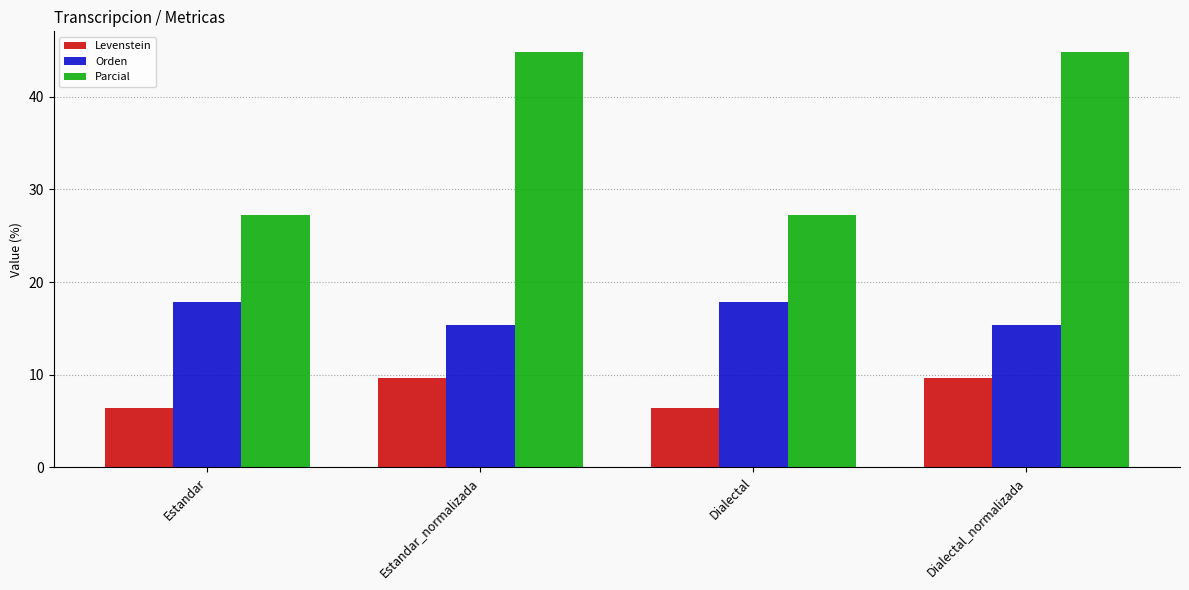

What is the approximate value of Parcial at Dialectal?

27.3